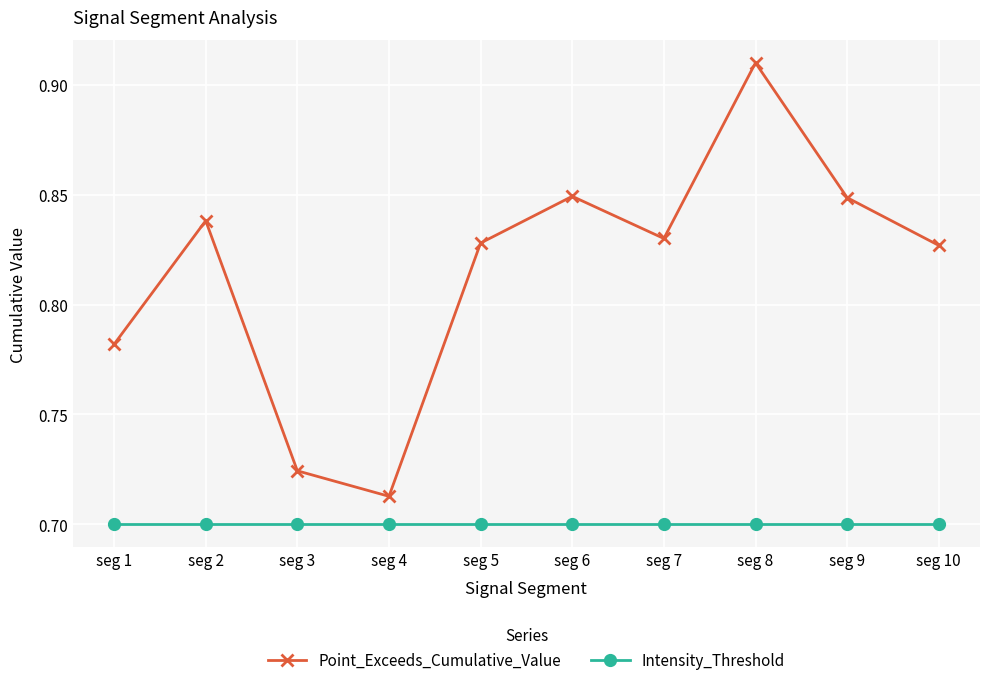

Which category has the highest value in the Point_Exceeds_Cumulative_Value series?

seg 8